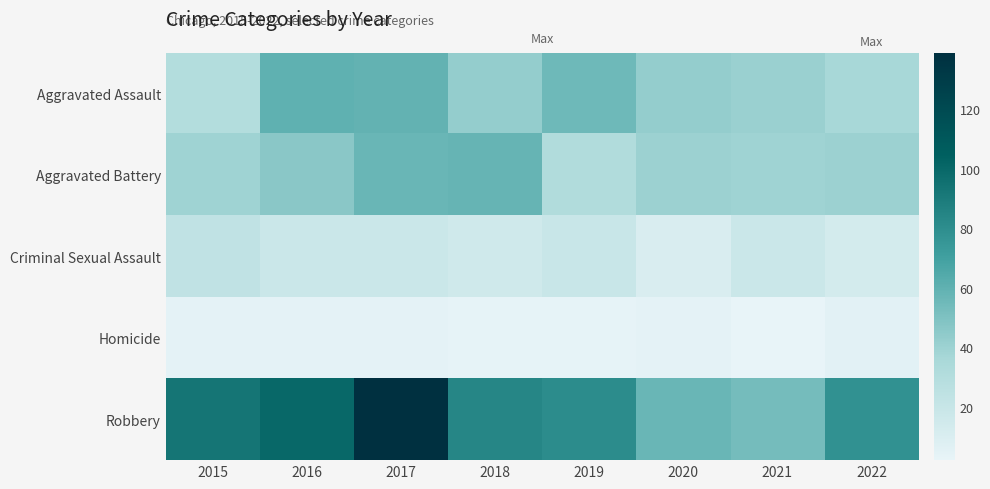

Which category has the highest value in the Criminal Sexual Assault series?

2015